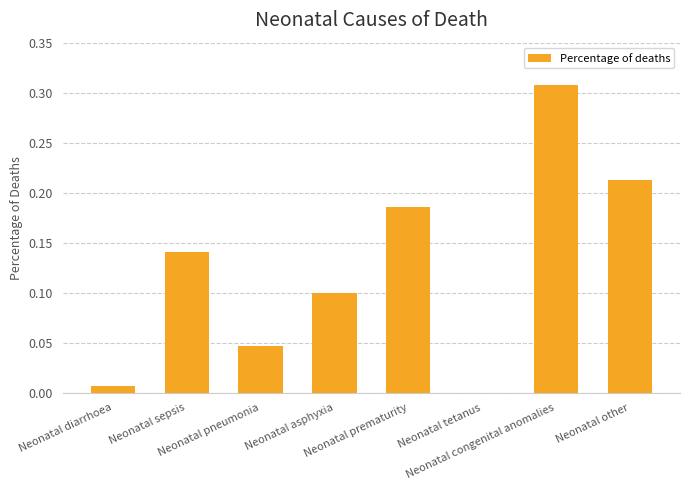

What is the sum of all values?

1.0